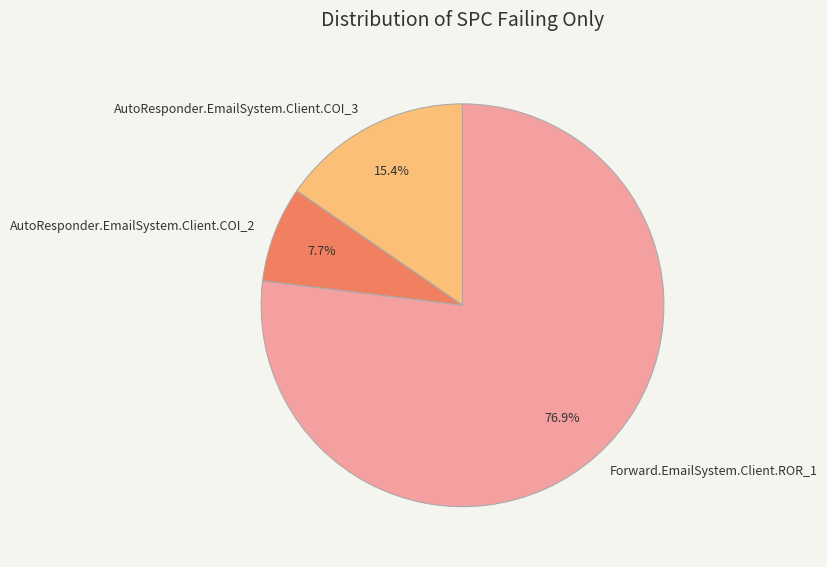

To the nearest percent, what is the difference between the AutoResponder.EmailSystem.Client.COI_3 and Forward.EmailSystem.Client.ROR_1 slice percentages?

62%